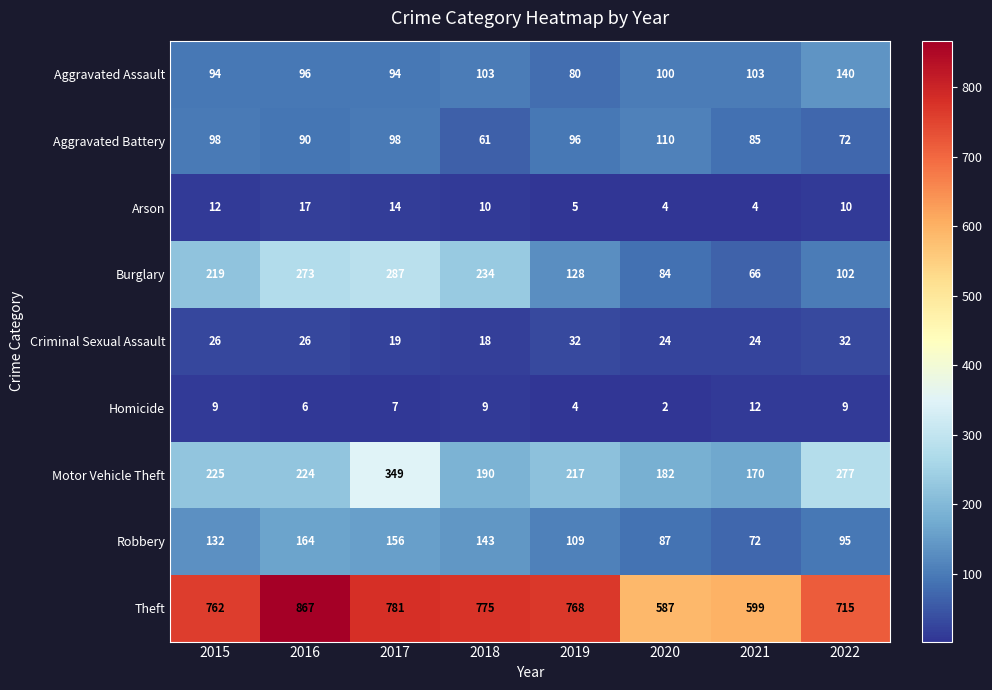

Which category has the lowest value in the Theft series?

2020